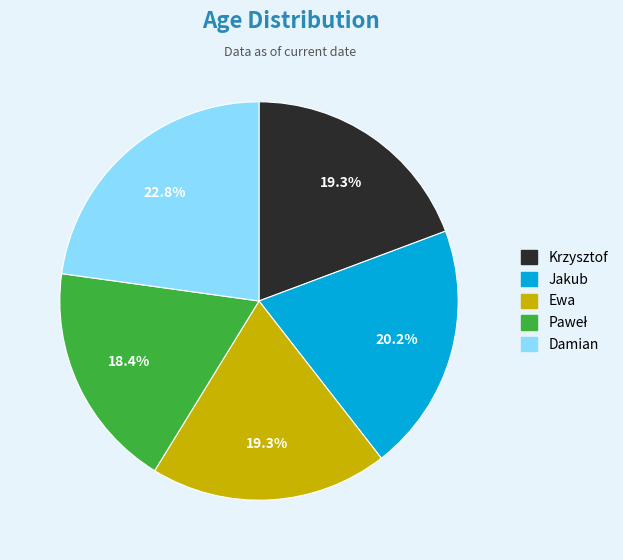

What percentage is the Ewa slice, to the nearest percent?

19%